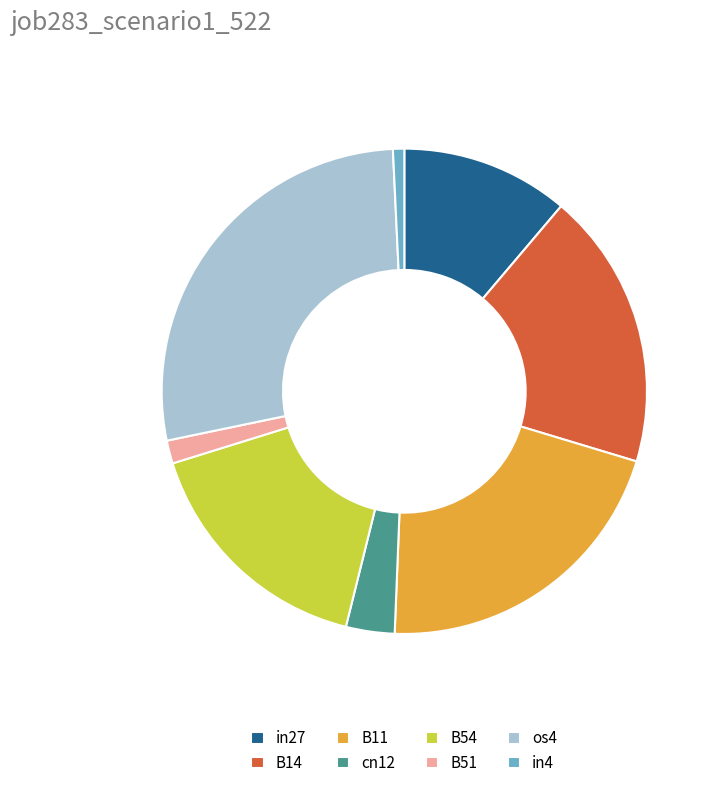

Is the sum of B11 and cn12 greater than half?

No